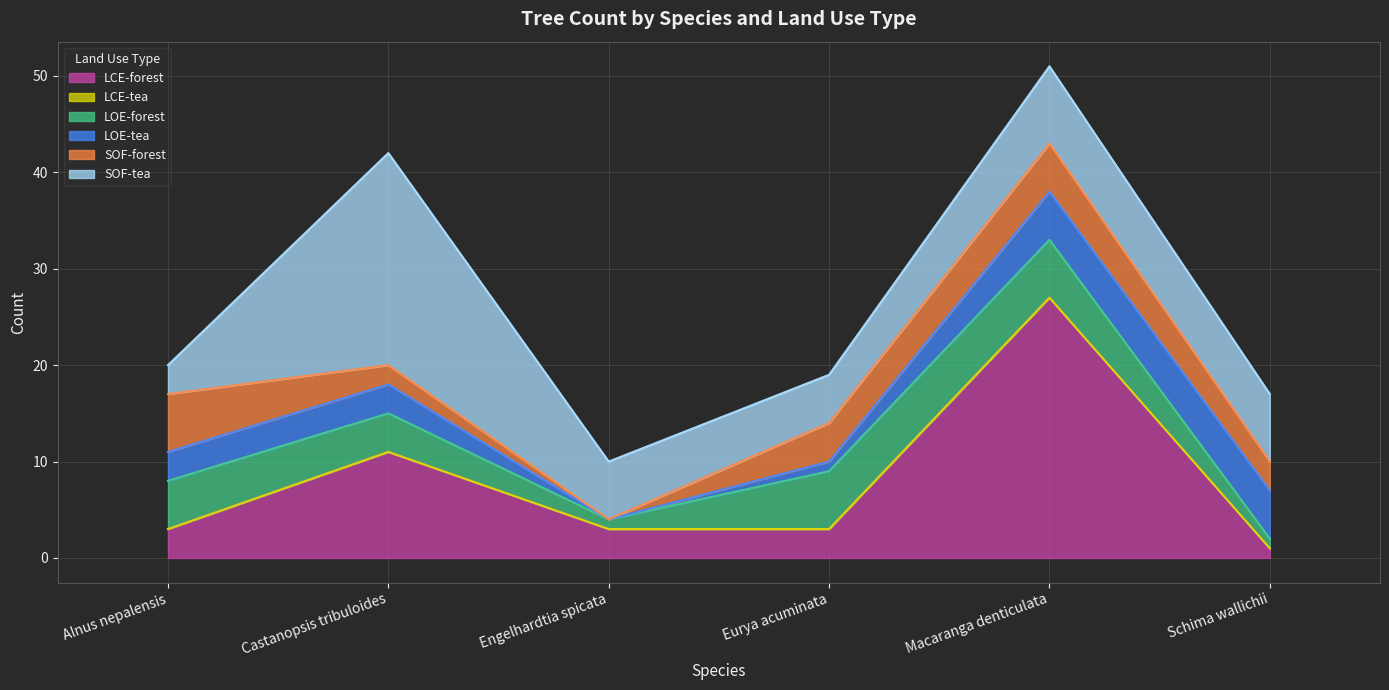

List the series in order of their peak value, highest first.

LCE-forest, SOF-tea, LOE-forest, SOF-forest, LOE-tea, LCE-tea